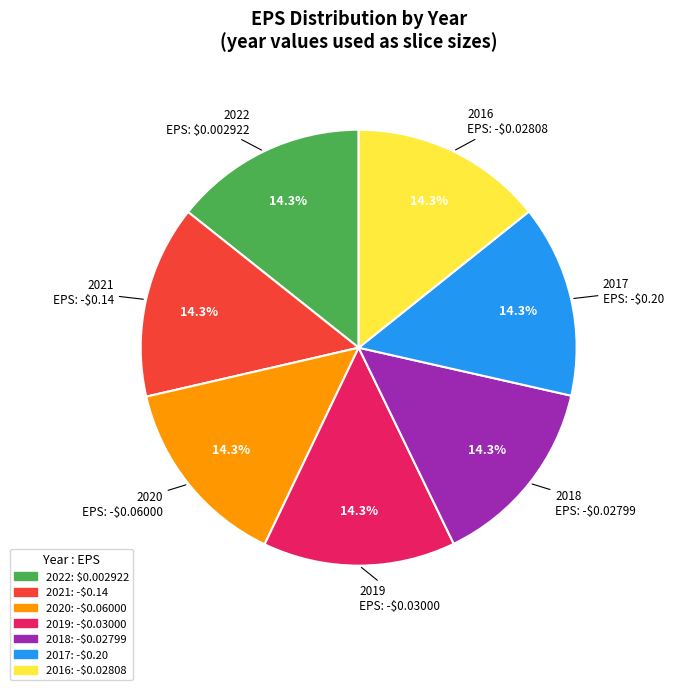

Does any single category account for the majority?

No